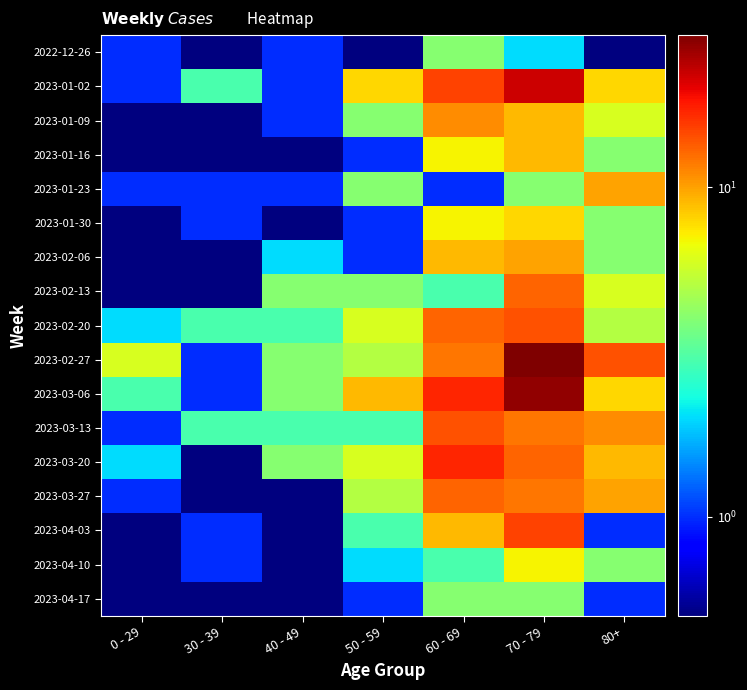

Which has a higher value, 70 - 79 or 50 - 59?

70 - 79